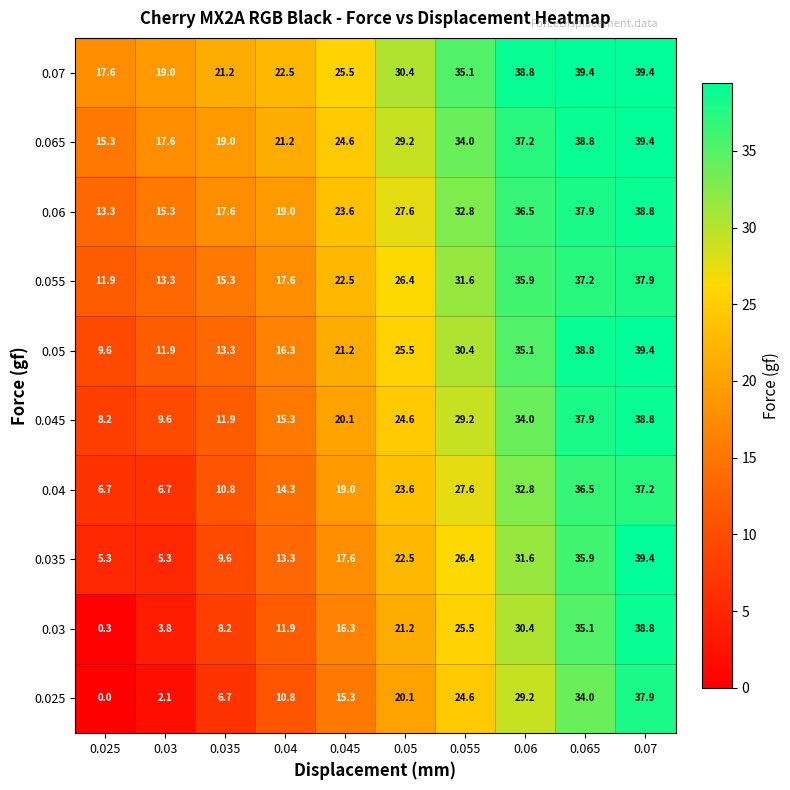

True or false: 0.045 has a value of 6.7 at 0.05.

False